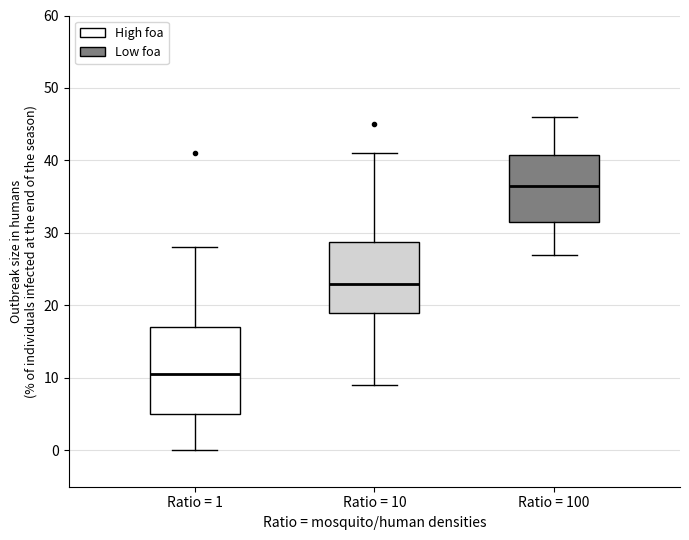

Which box is the tallest, from its lower edge to its upper edge?

Ratio = 1